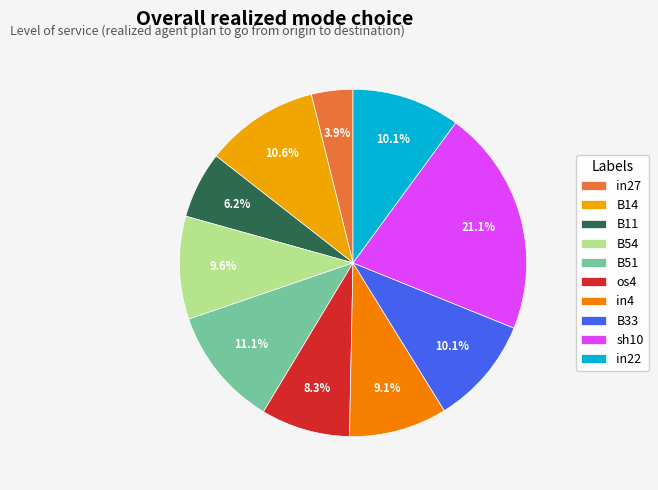

Which has a higher value, in22 or B11?

in22